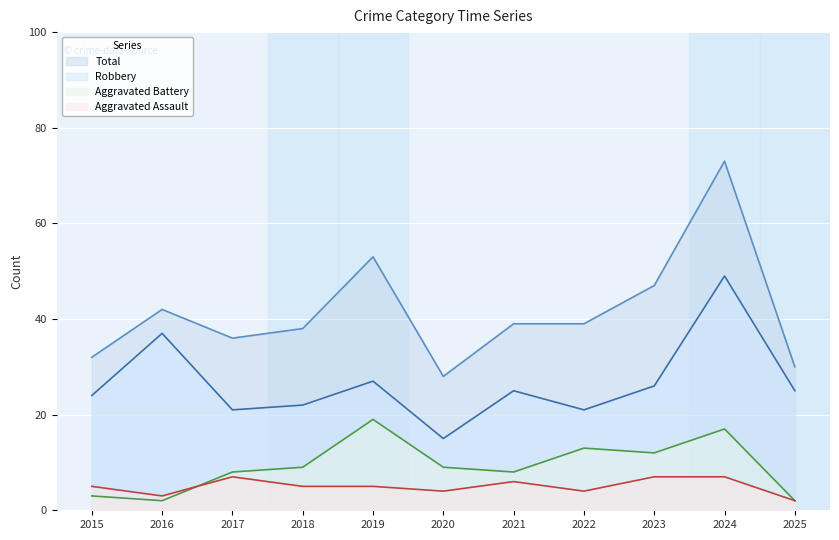

At which label does Aggravated Assault first exceed 5?

2017